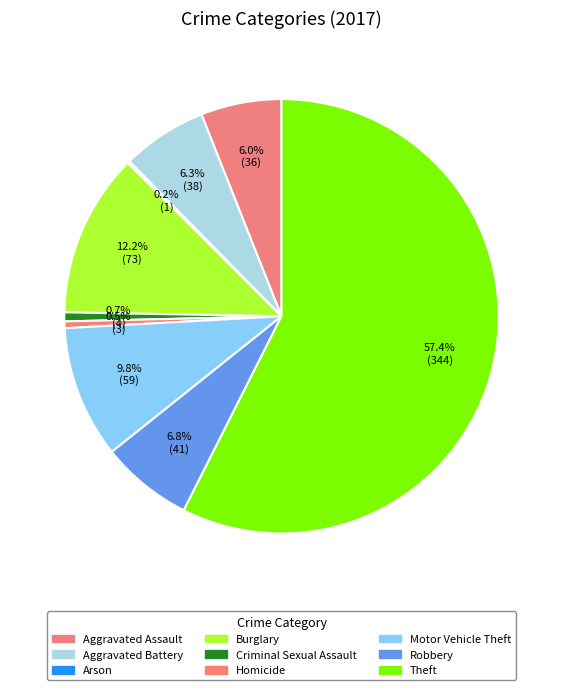

Count the number of slices in the pie.

9